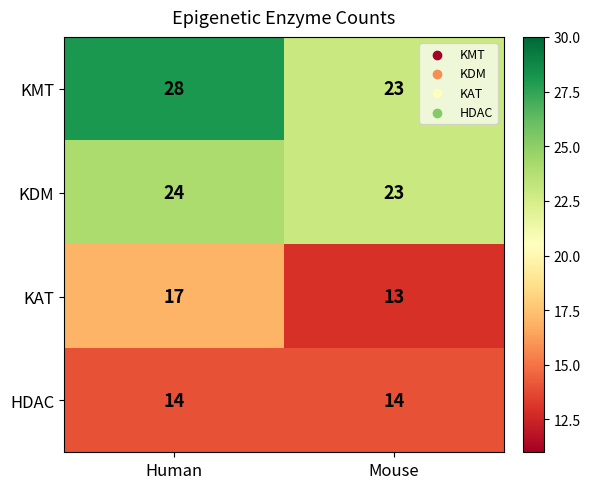

The value of HDAC at Mouse is 14. True or false?

True